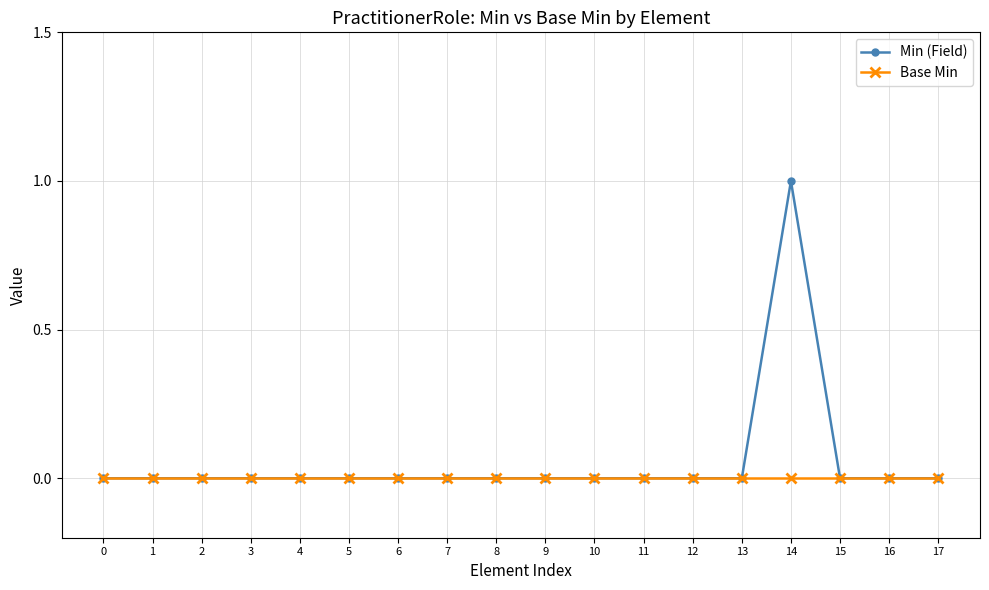

True or false: Base Min has a value of 0 at 12.

True